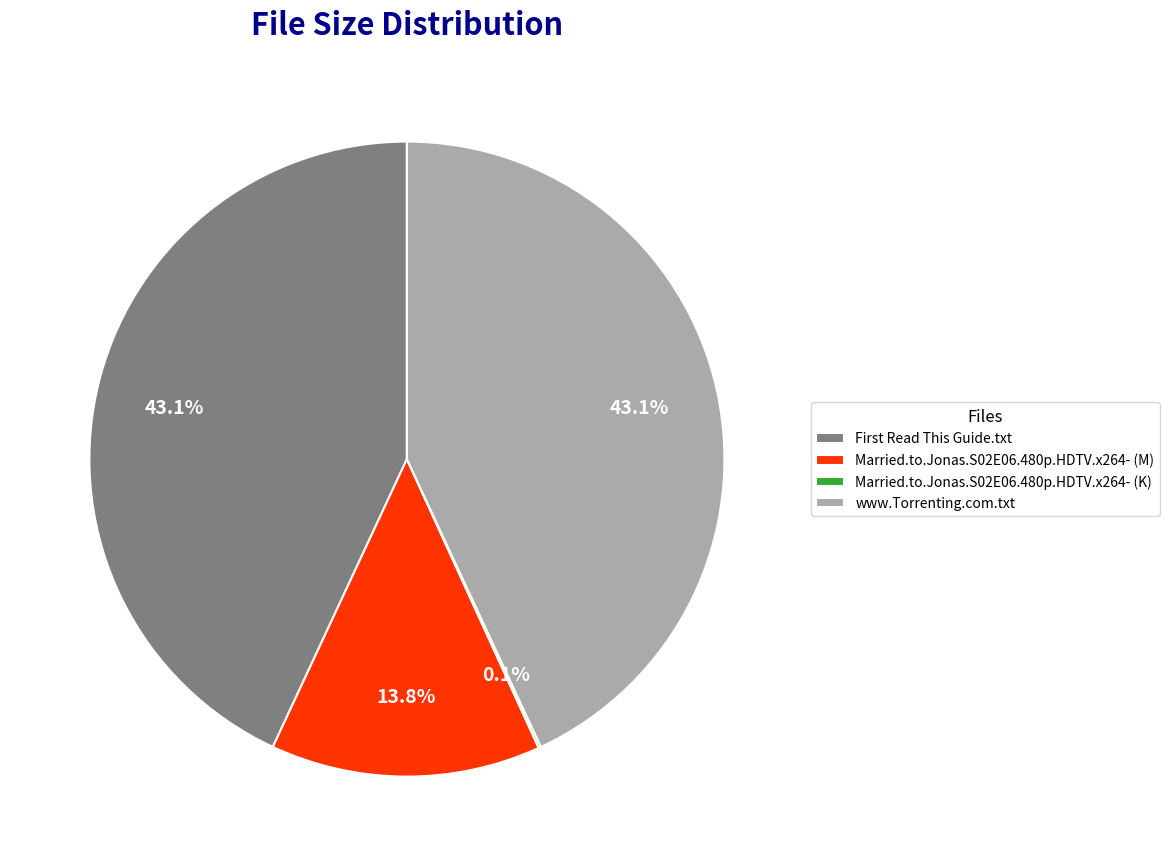

Between www.Torrenting.com.txt and Married.to.Jonas.S02E06.480p.HDTV.x264- (M), which is larger?

www.Torrenting.com.txt